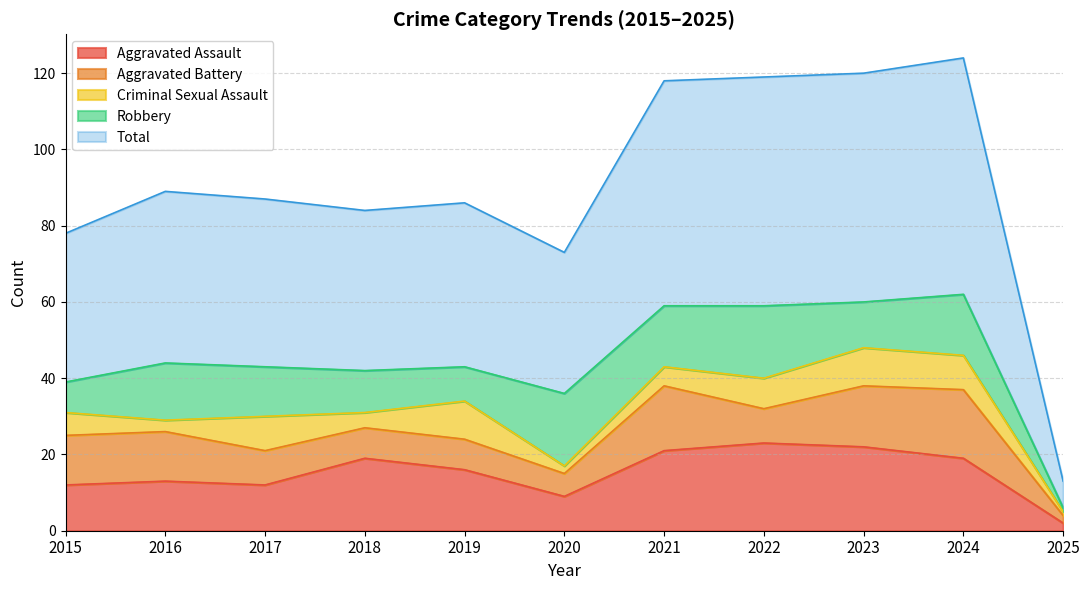

At which category does Robbery reach its first local valley?

2019